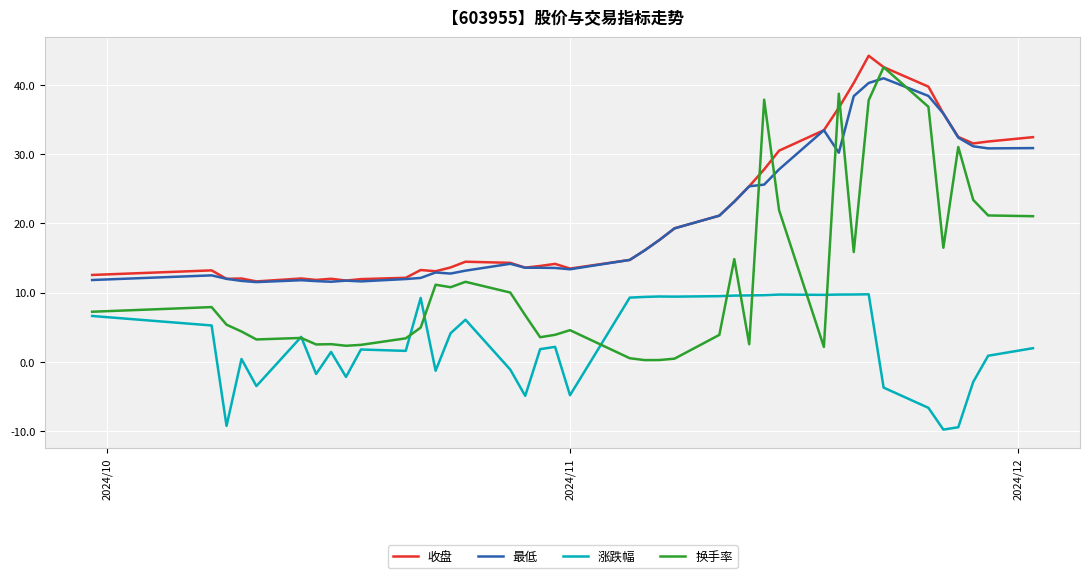

Which series has the widest spread of values?

换手率